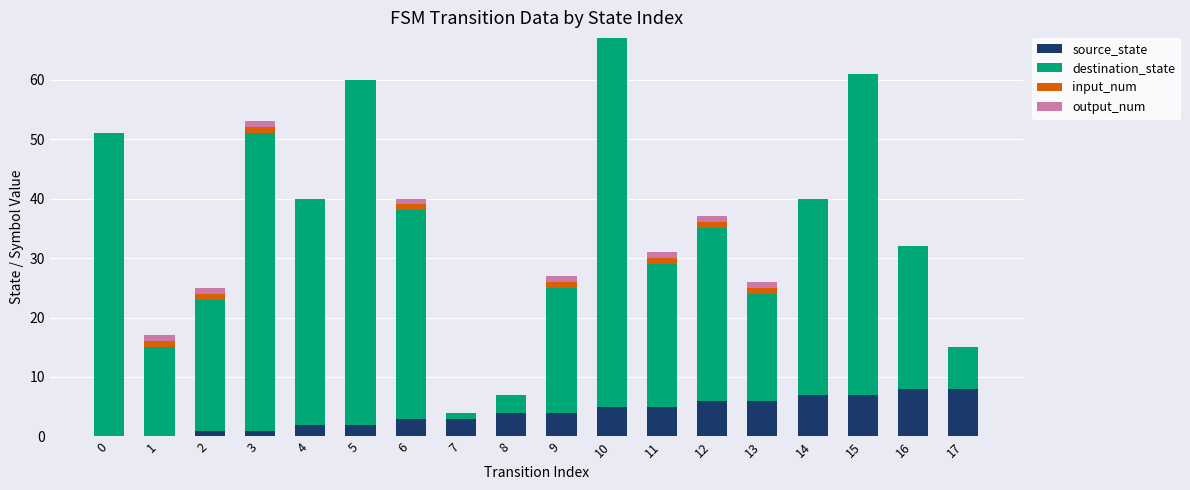

What is the sum of all source_state values?

72